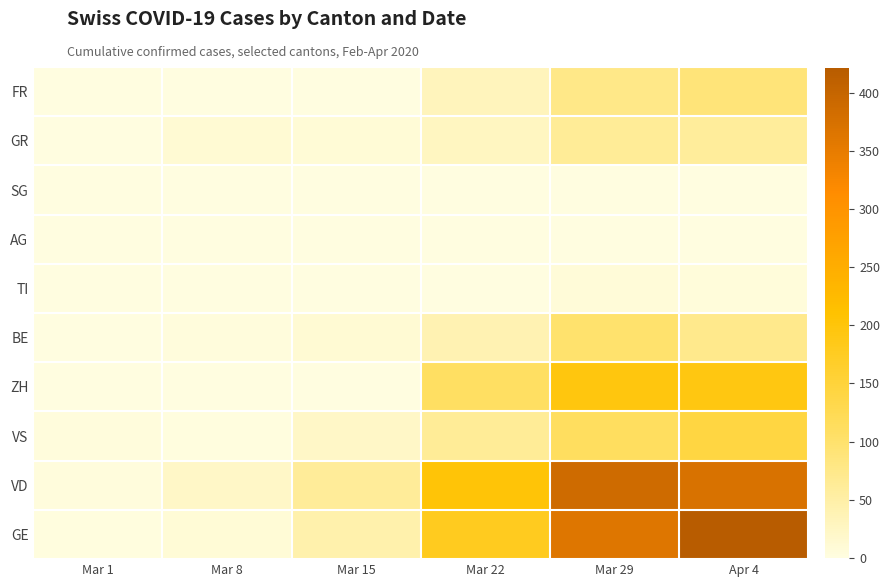

What is the total value across all series at Mar 29?

1308